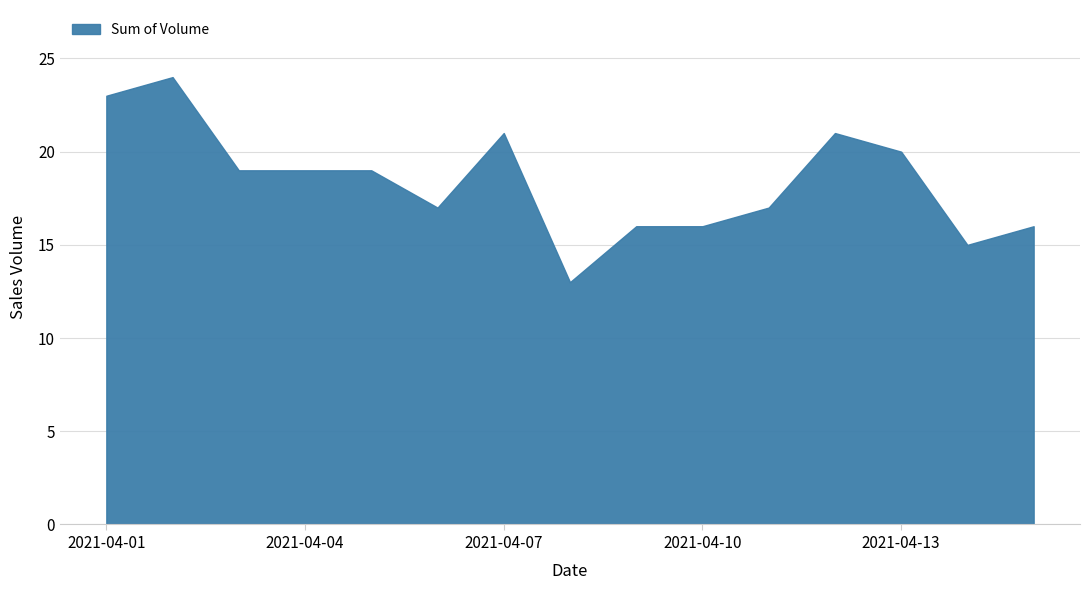

What is the difference between the maximum and minimum values?

11